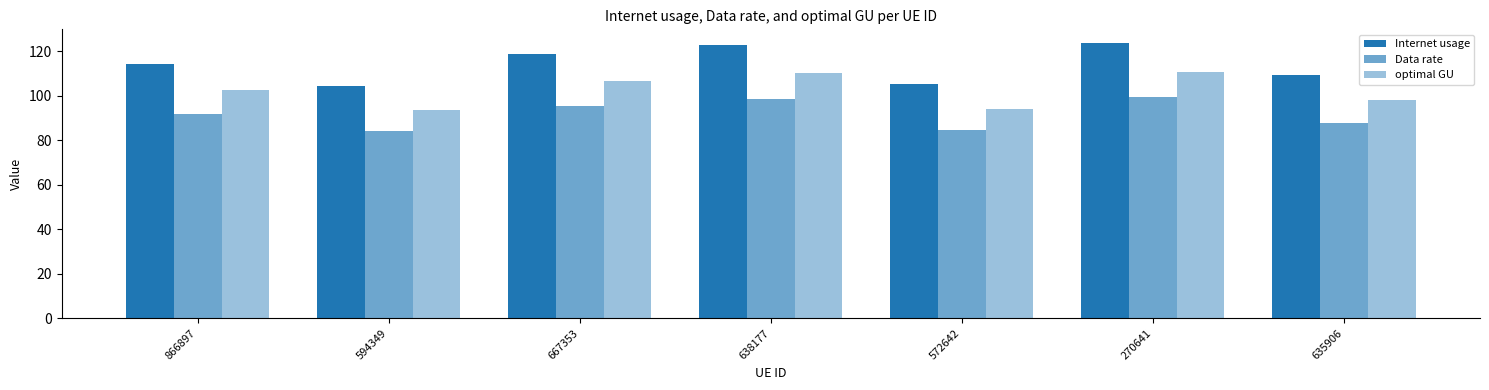

What is the value of the optimal GU bar at the 3rd from the left?

106.7